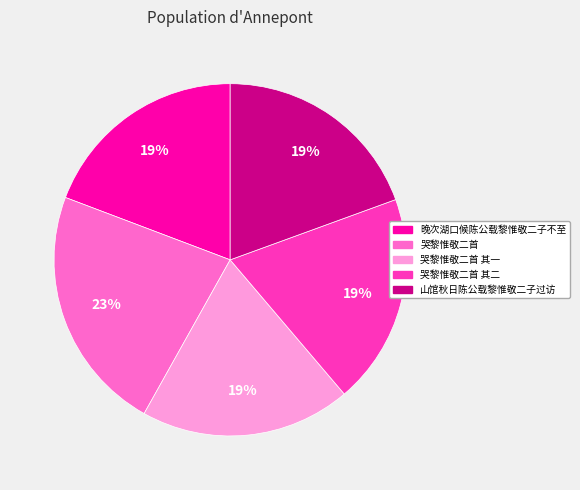

Does any single category account for the majority?

No